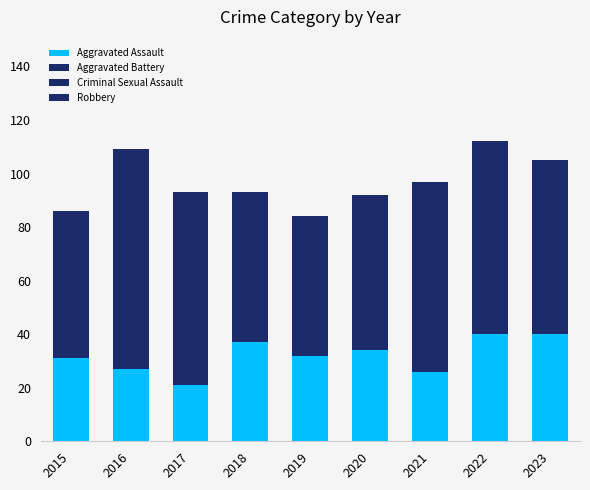

How many bars are there in total?

9